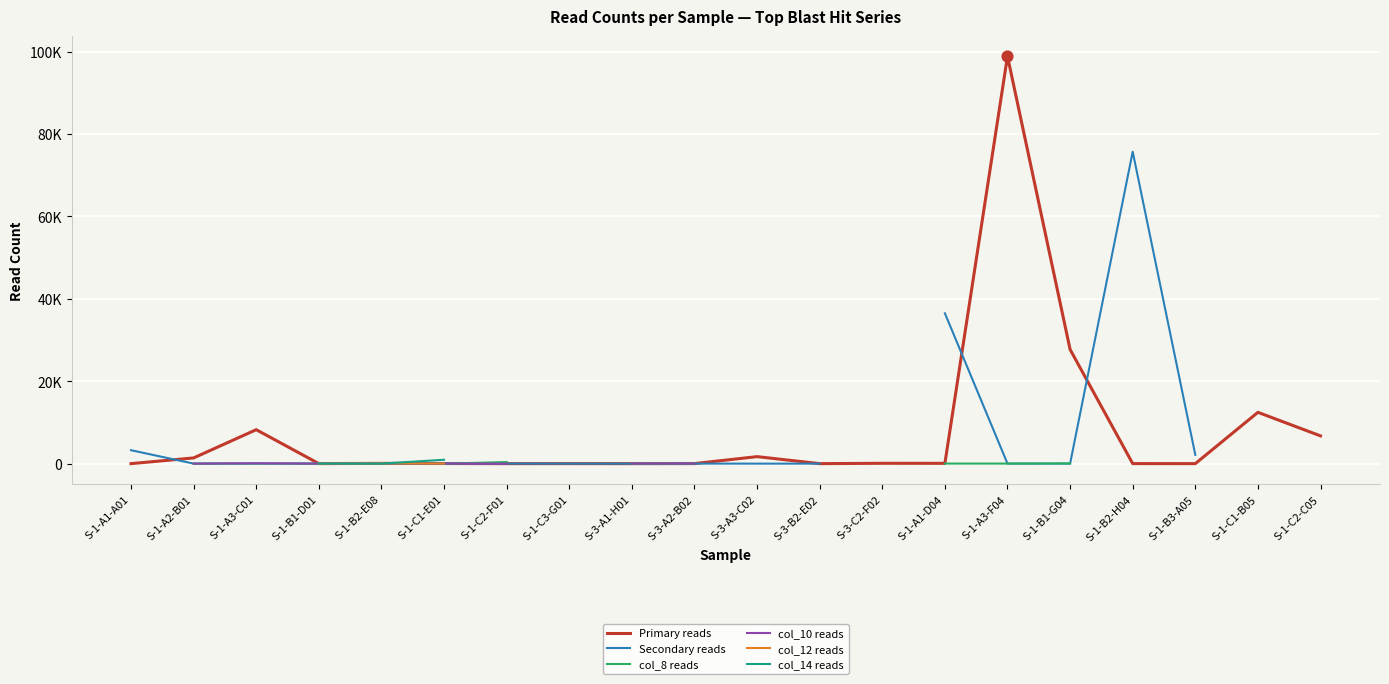

At which category is the sum across all series the highest?

S-1-A3-F04